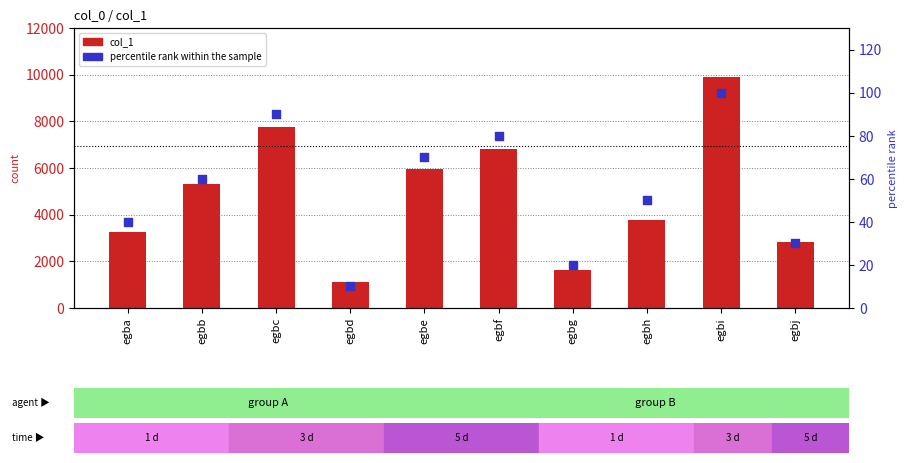

Which series has the widest spread of Y values?

col_1